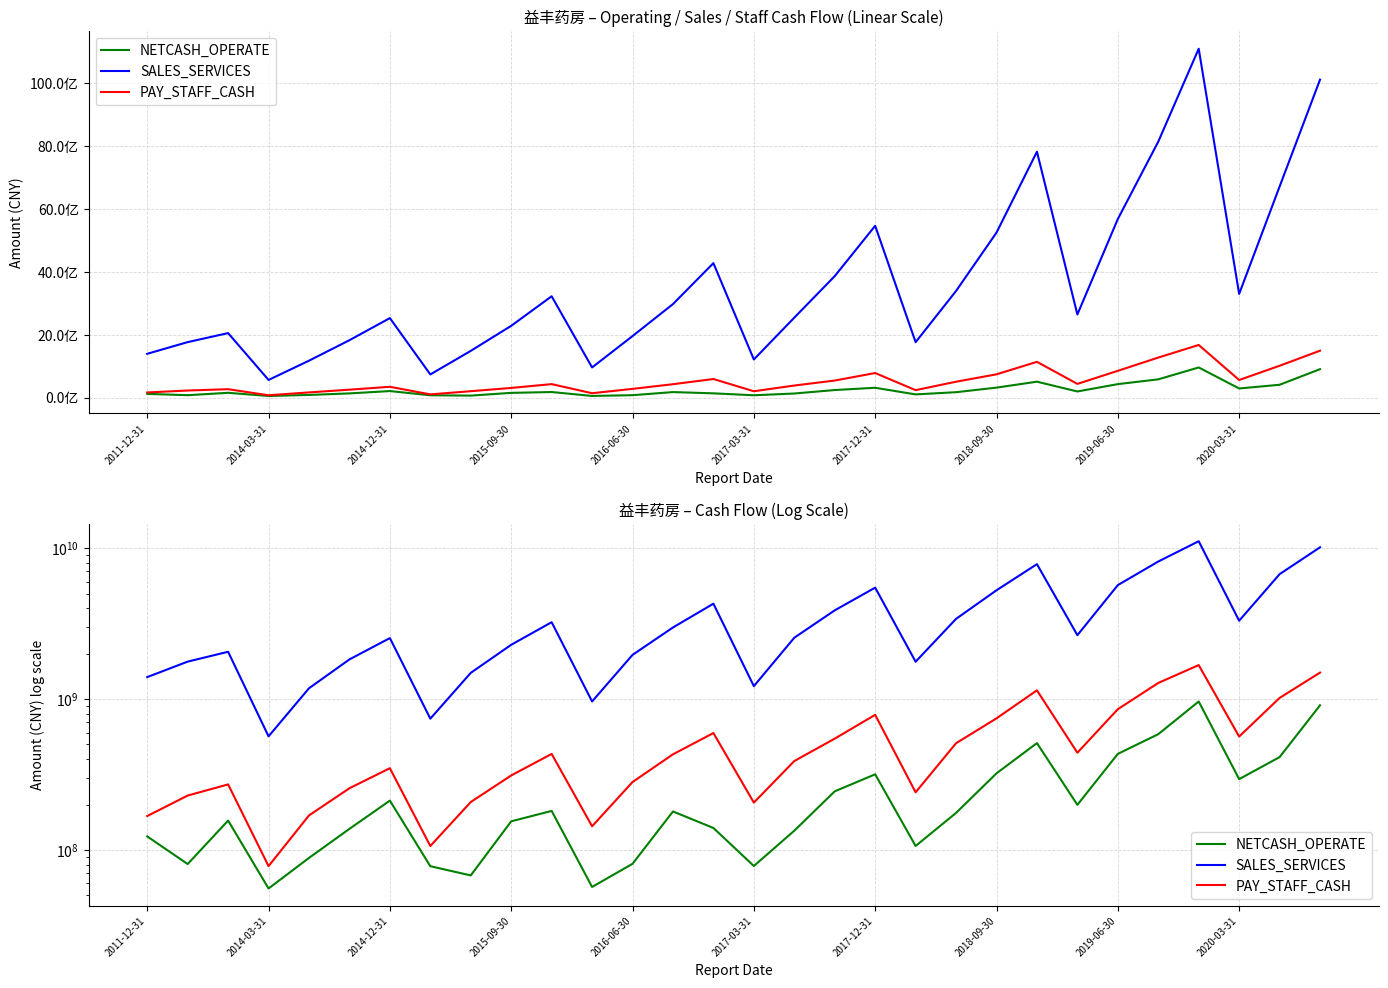

Rank the series by their maximum value, from lowest to highest.

NETCASH_OPERATE, PAY_STAFF_CASH, SALES_SERVICES